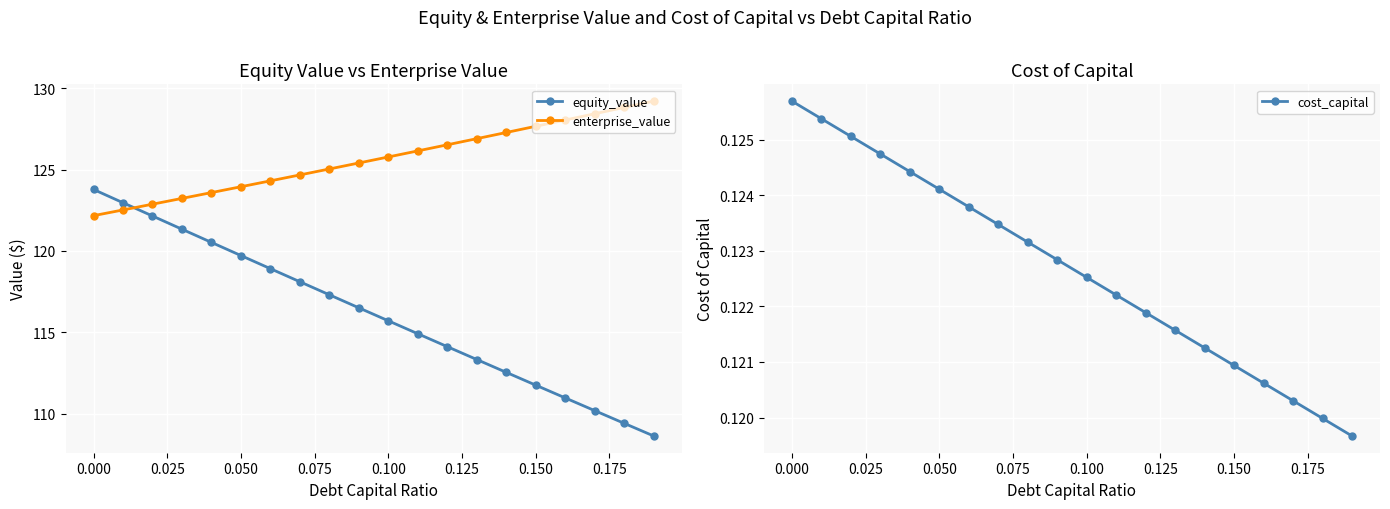

What is the maximum value for enterprise_value?

129.2